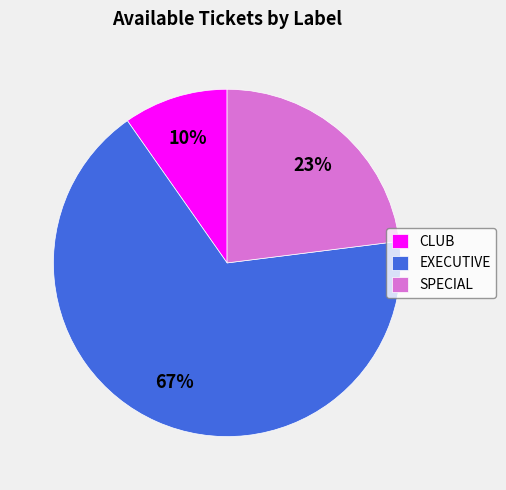

Which category has the biggest portion of the pie?

EXECUTIVE